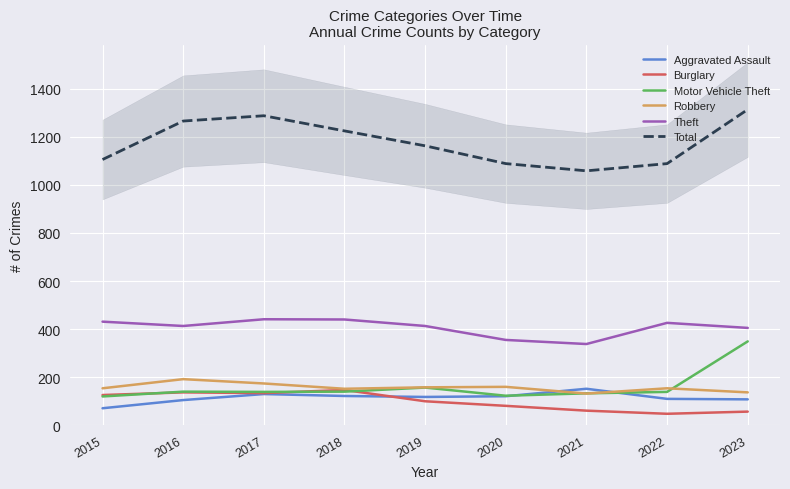

What are all the series names shown in the legend?

Aggravated Assault, Burglary, Motor Vehicle Theft, Robbery, Theft, Total